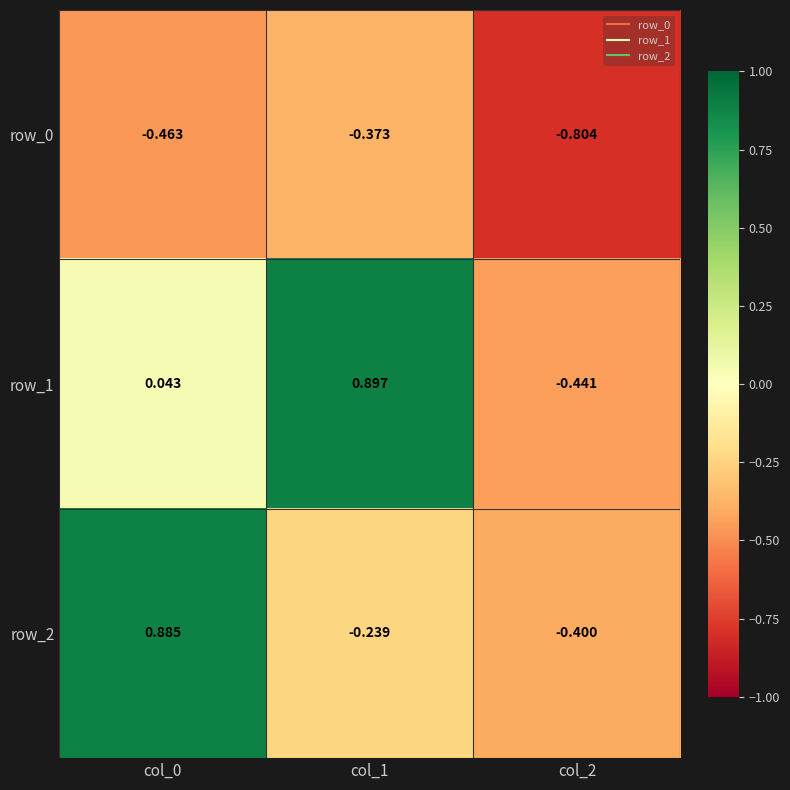

Is it true that row_0 equals -0.5 at col_2?

False